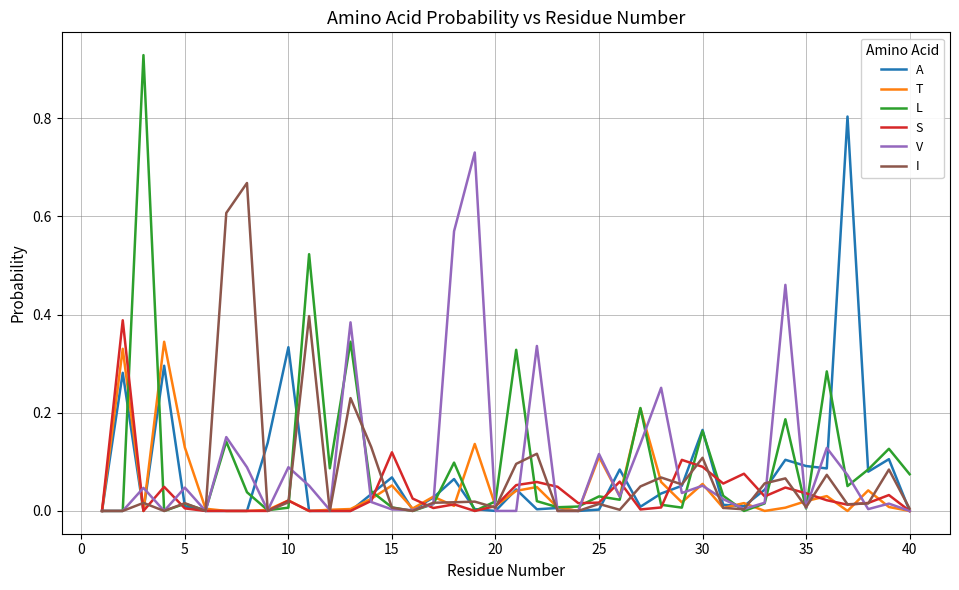

Rank the series by their maximum value, from highest to lowest.

L, A, V, I, S, T